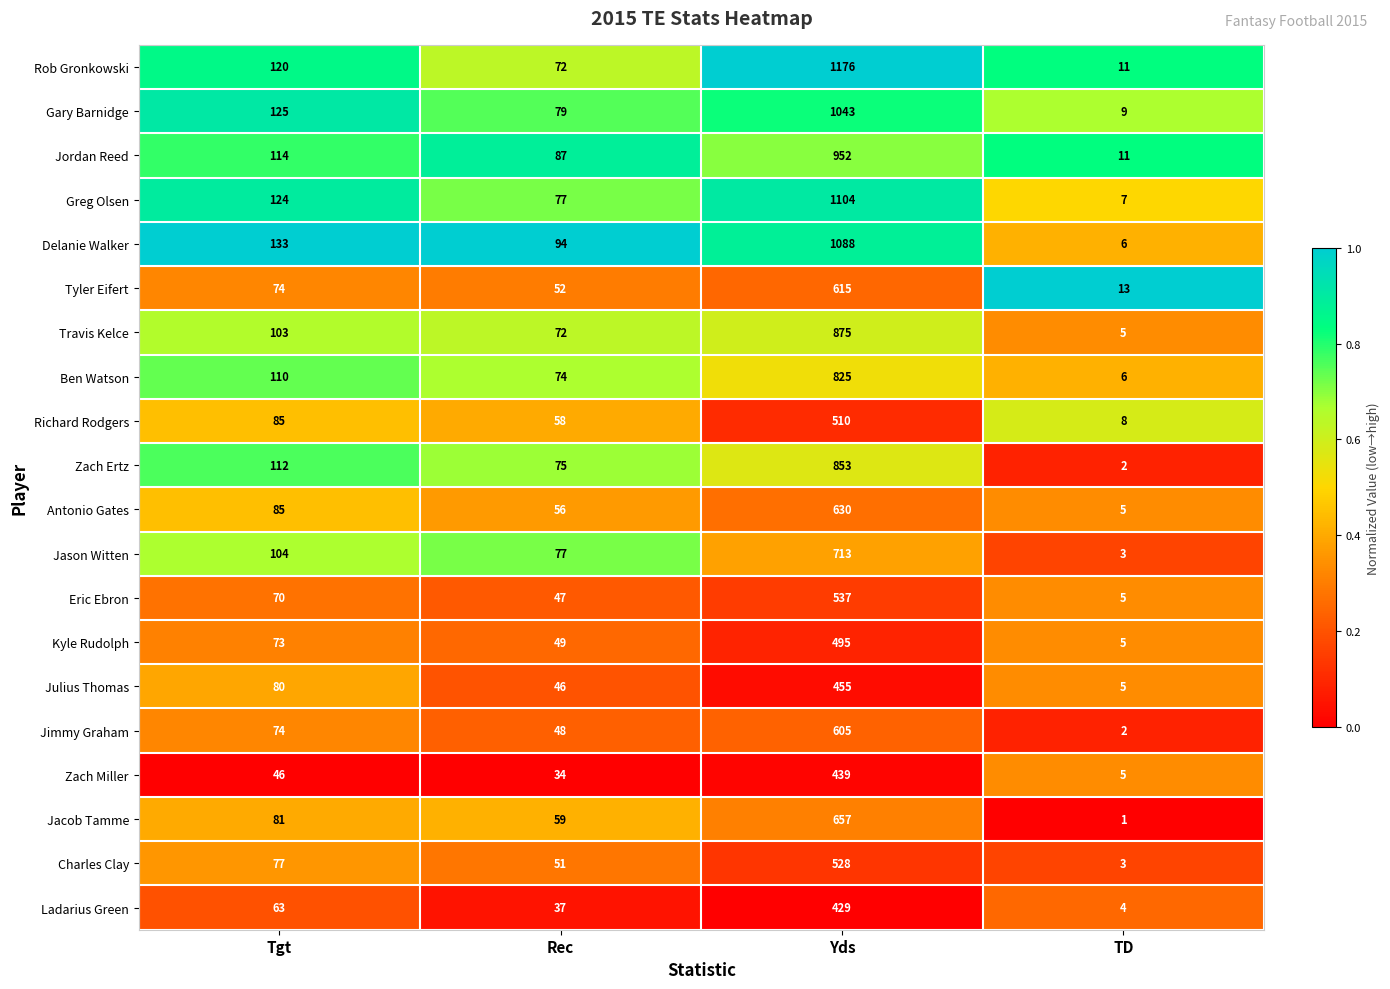

What is the sum of all Zach Ertz values?

1042